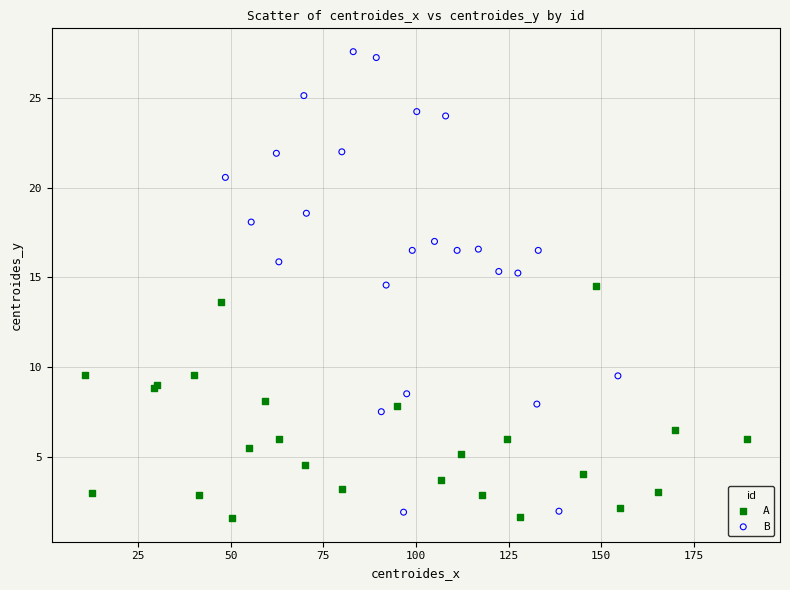

Which series contains the lowest Y value?

A